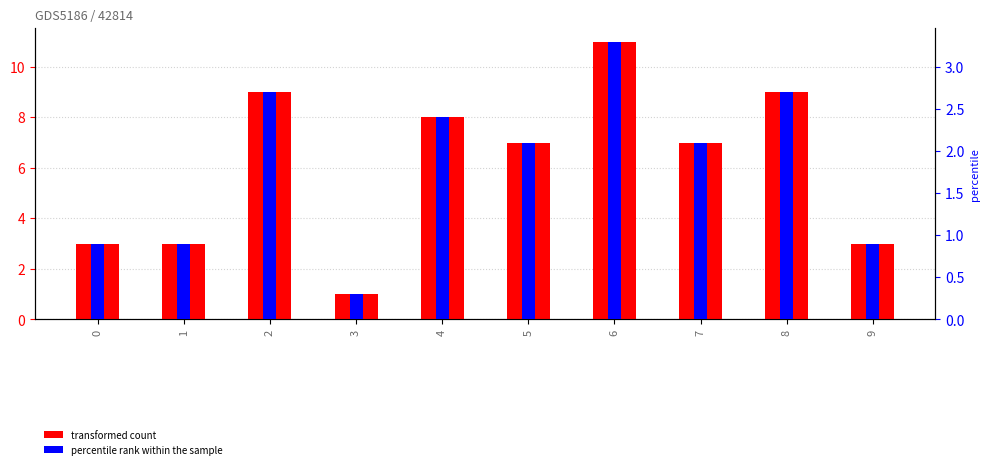

Between 6 and 9, which series saw the biggest shift?

transformed count